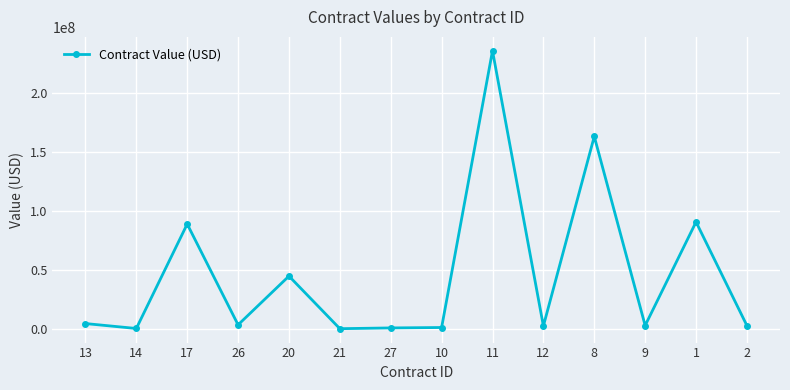

Approximately how many times larger is the value at 20 compared to 10?

44.7